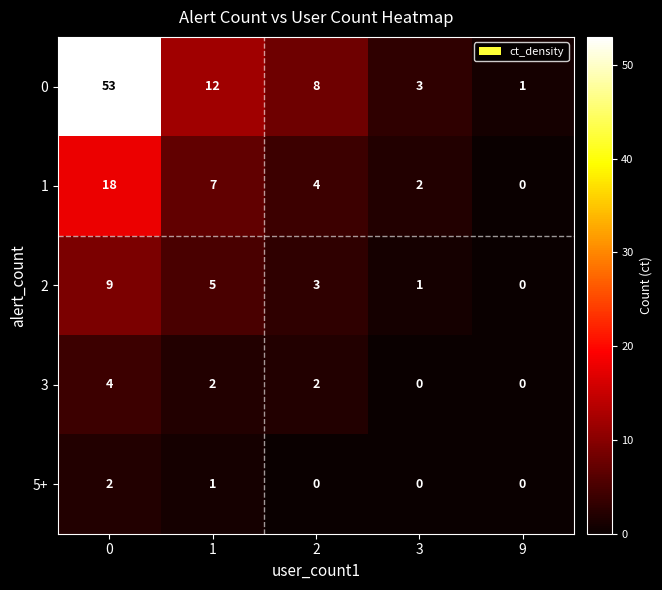

What is the spread (max minus min) of values at 2?

8